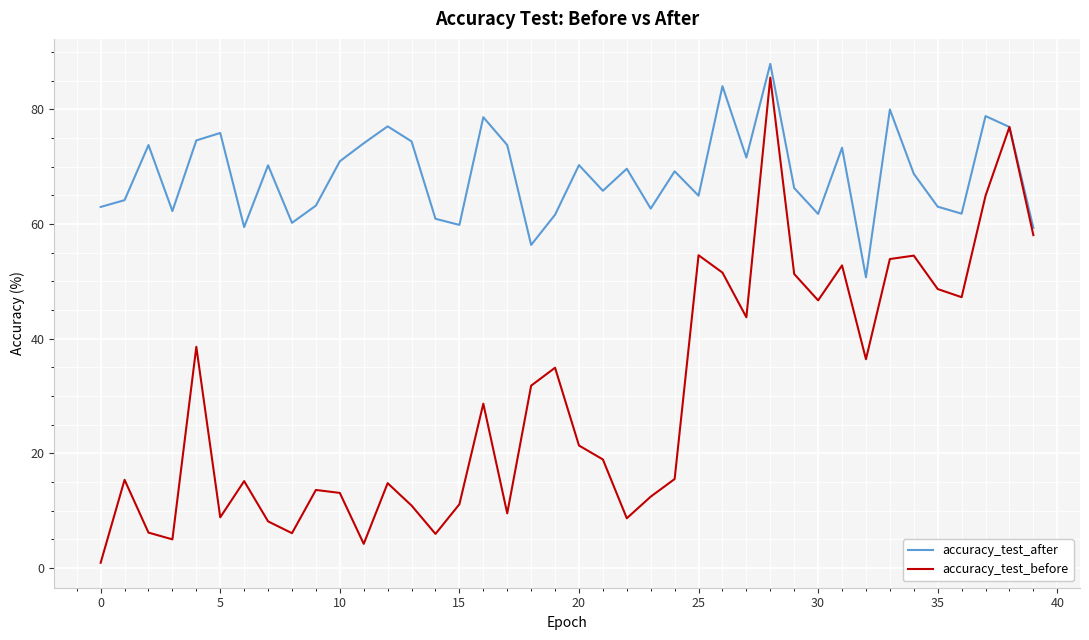

Which series has the largest total across all categories?

accuracy_test_after